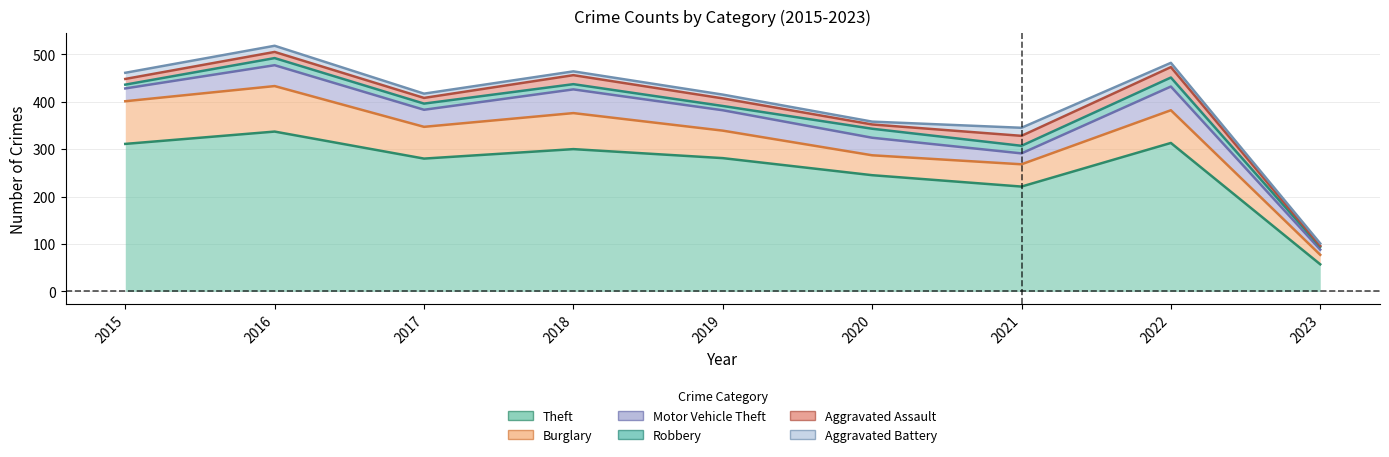

Is the value of Motor Vehicle Theft at 2023 greater than the value of Robbery at 2017?

No